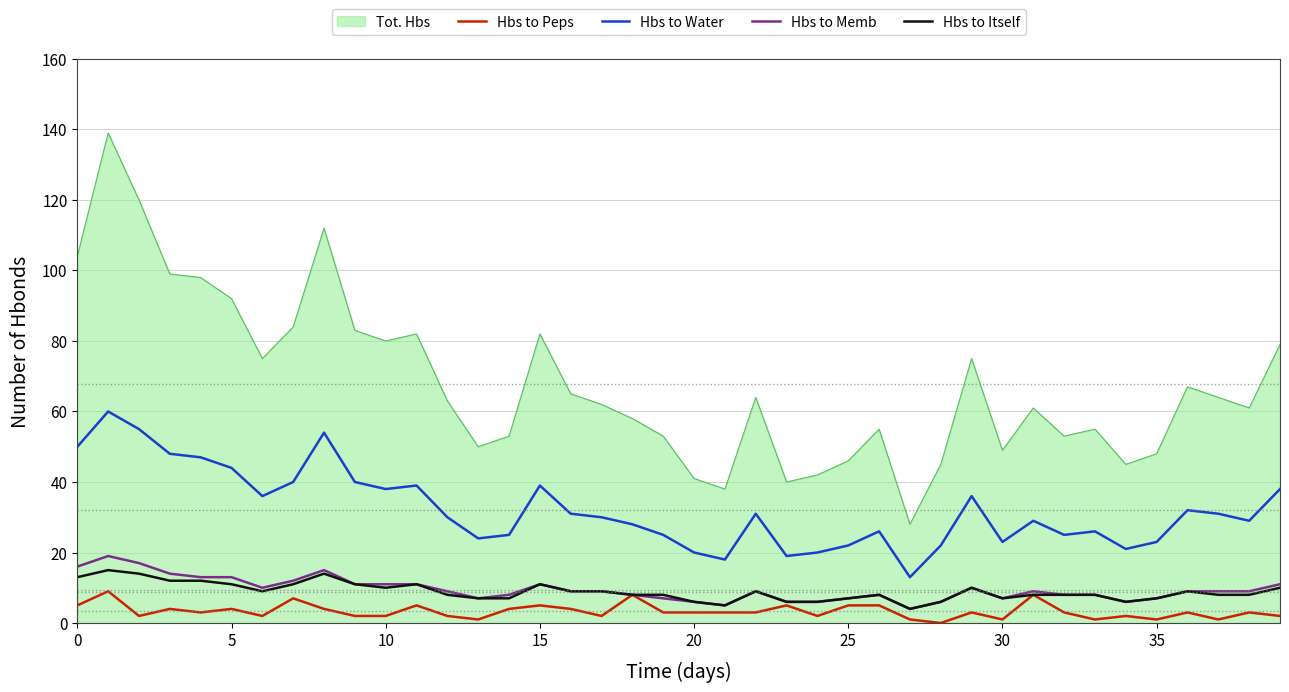

True or false: Hbs to Water and Hbs to Peps cross at least once.

False